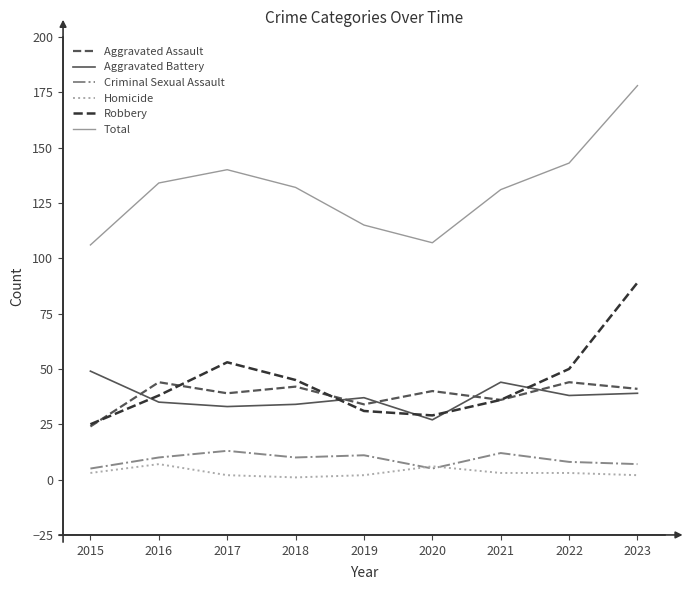

What are all the series names shown in the legend?

Aggravated Assault, Aggravated Battery, Criminal Sexual Assault, Homicide, Robbery, Total